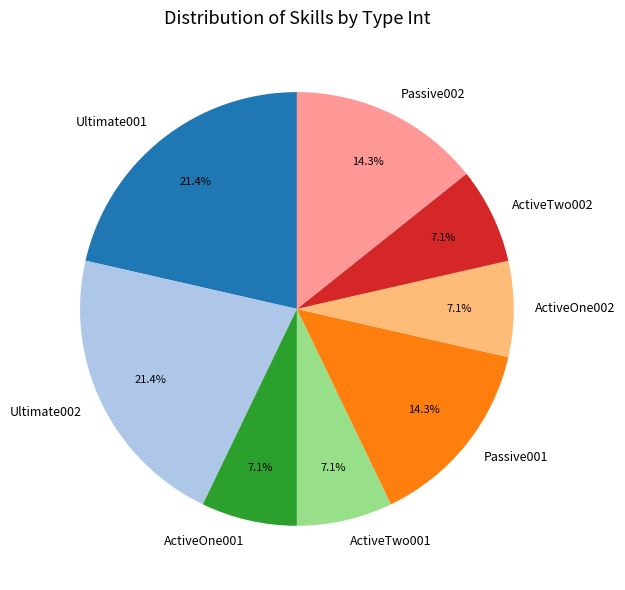

What percentage is NOT represented by ActiveTwo002?

92.9%